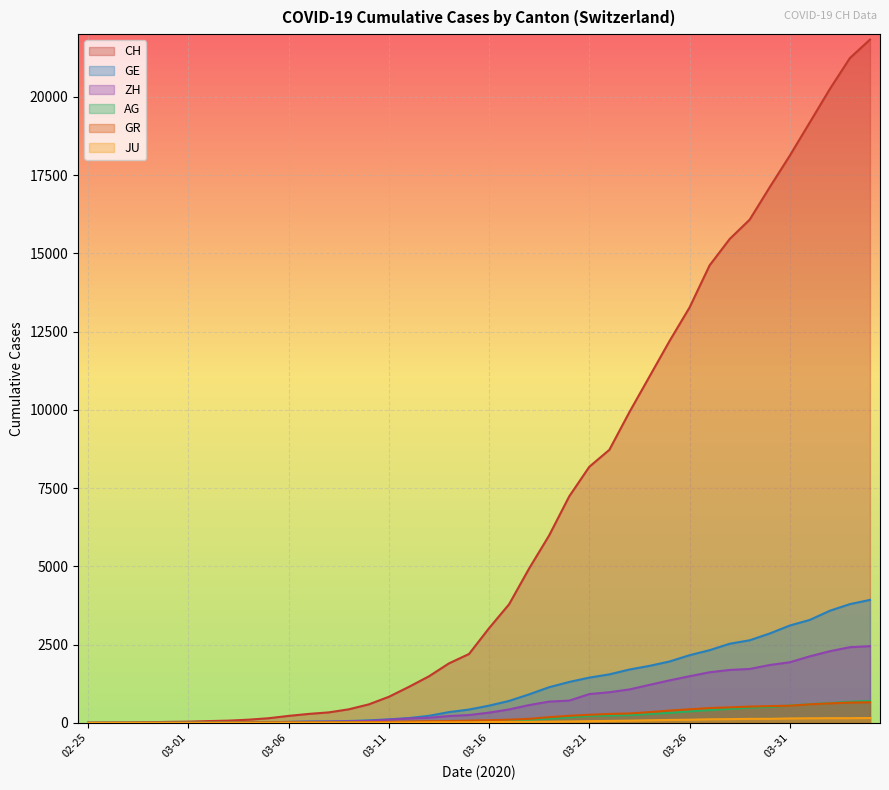

Which series has the largest total across all categories?

CH